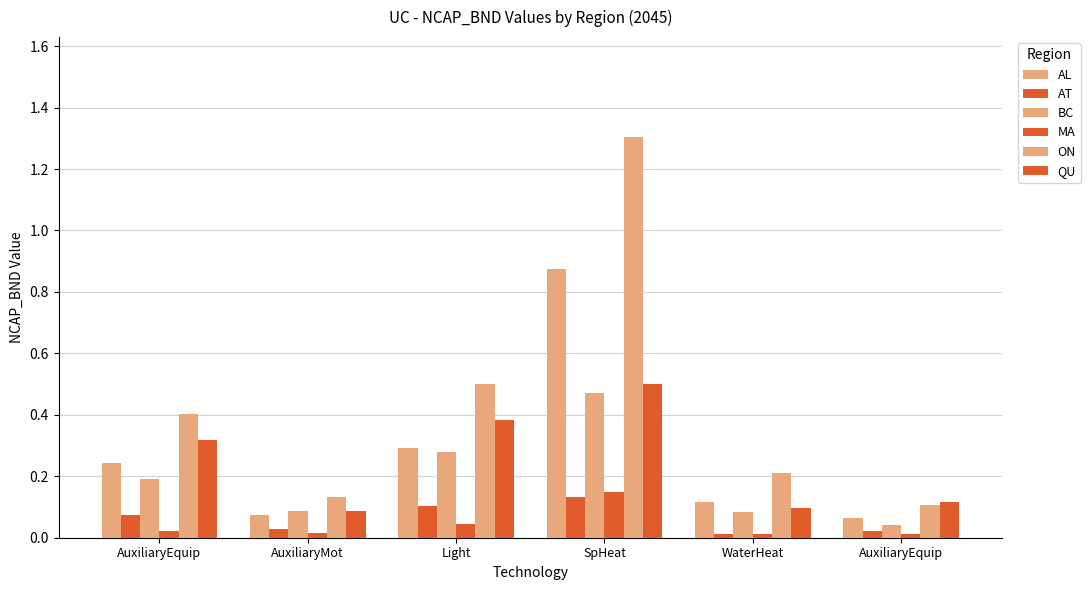

At how many categories does at least one series exceed 0?

6